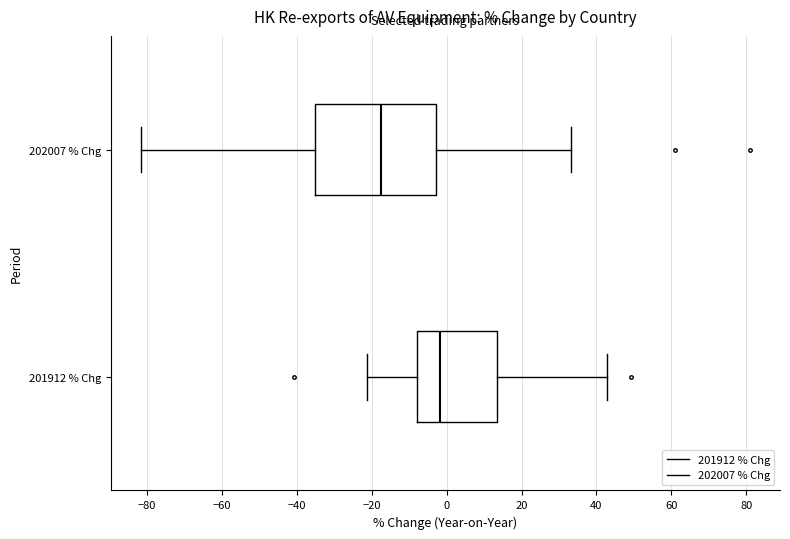

Comparing the boxes themselves (not the whiskers), which one is the widest?

202007 % Chg